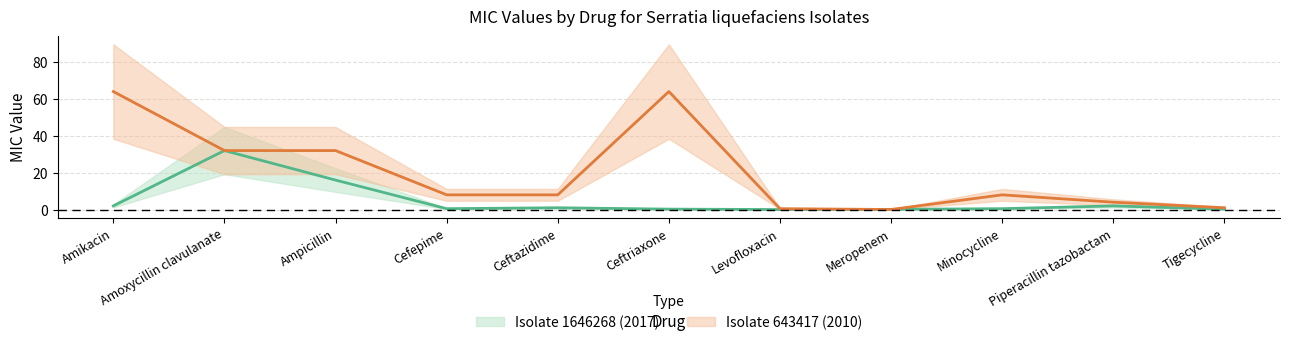

Between which two adjacent categories do Isolate 1646268 (2017) and Isolate 643417 (2010) first intersect?

Levofloxacin and Meropenem